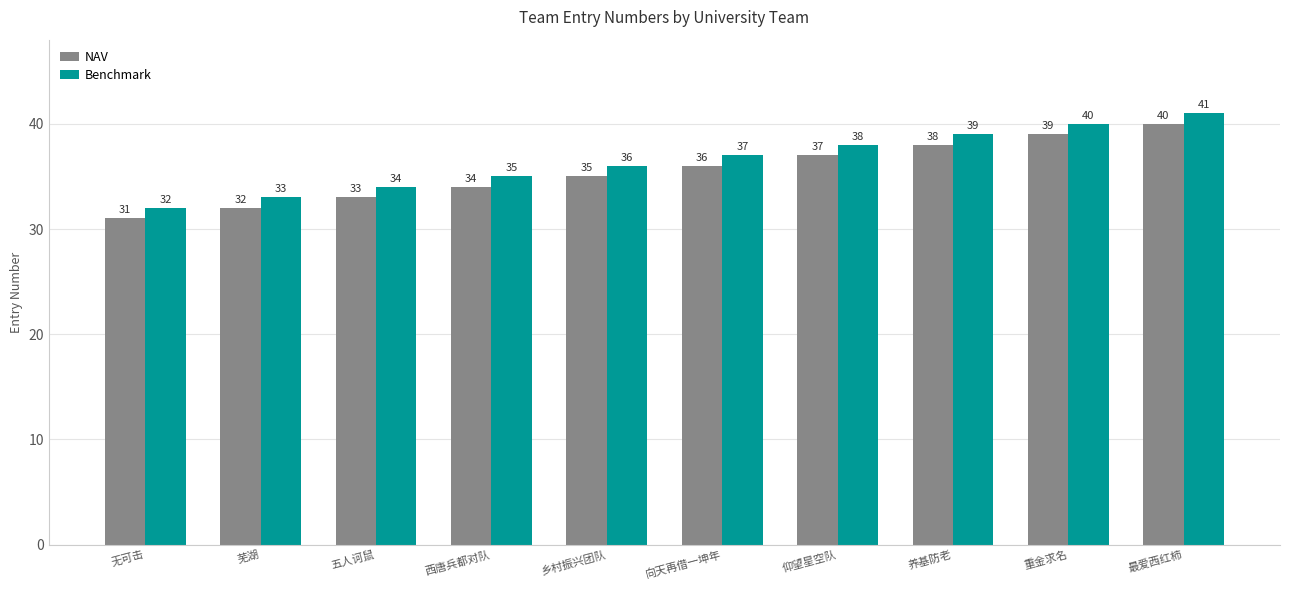

What position from the left is 五人诃鼠?

3